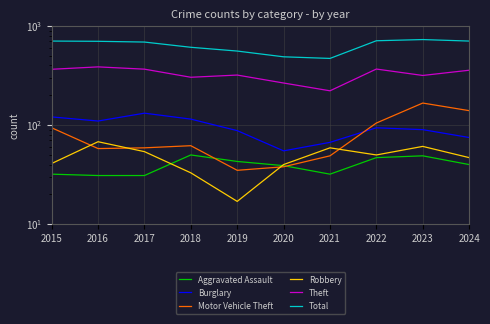

The value of Total at 2022 is 710. True or false?

True